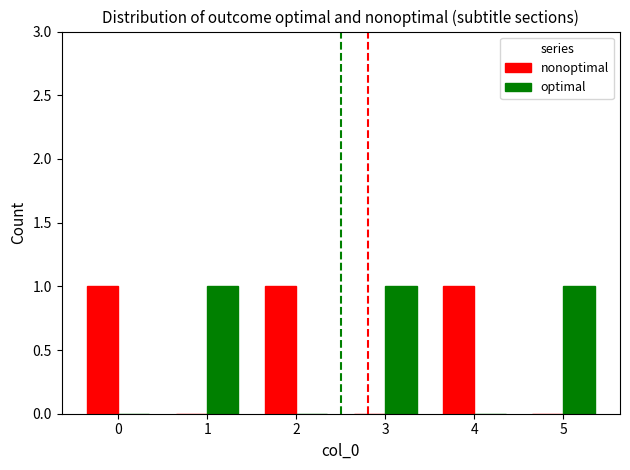

Is the value of nonoptimal at 1 greater than the value of optimal at 5?

No